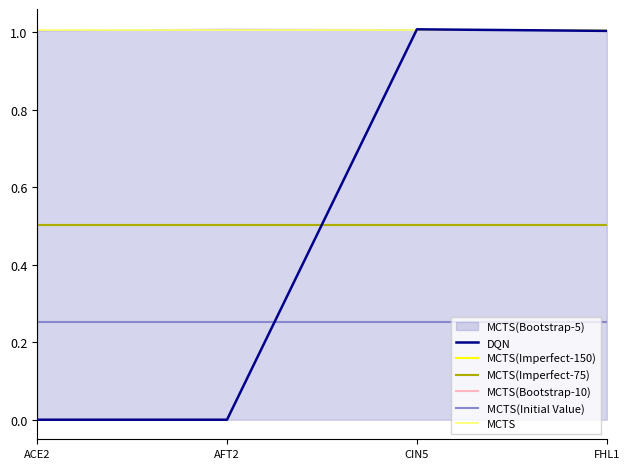

What is the sum of the ACE2 values at ACE2 and CIN5?

1.0